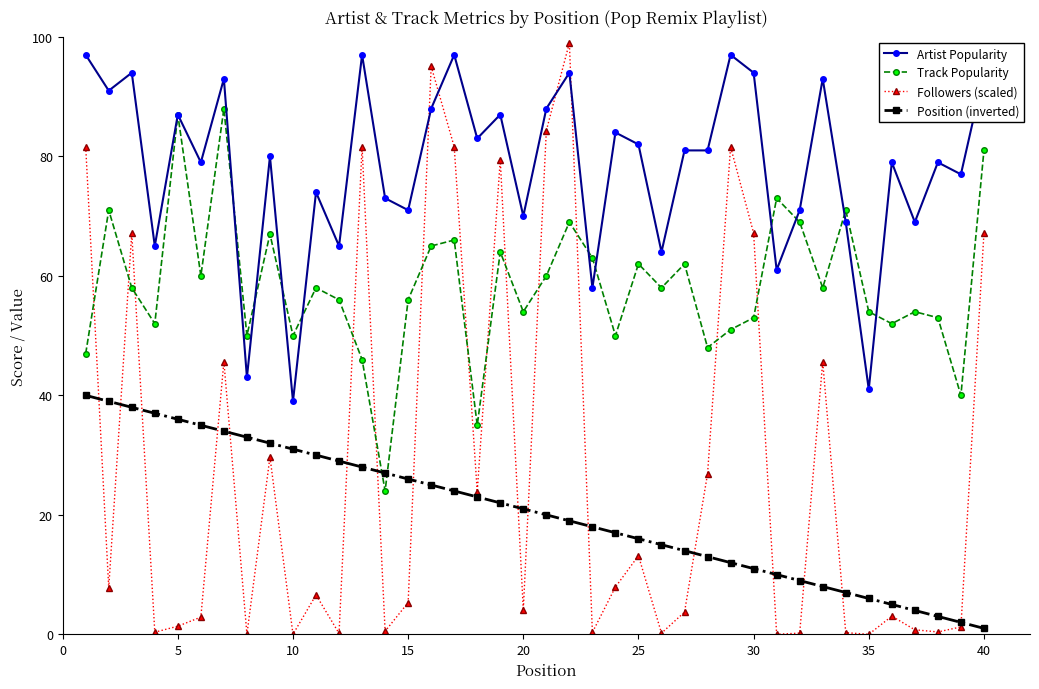

What are all the series names shown in the legend?

Artist Popularity, Track Popularity, Followers (scaled), Position (inverted)